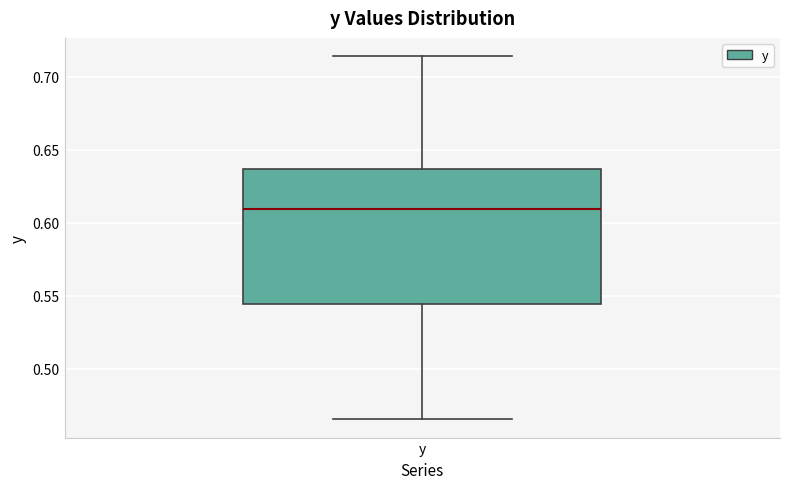

Read this box plot against the y-axis: the position of the median line, the range covered by the box, and the ends of both whiskers. The values are not printed on the chart, so give them approximately, as read against the axis.

median 0.610, box 0.545 to 0.635, whiskers 0.465 to 0.715